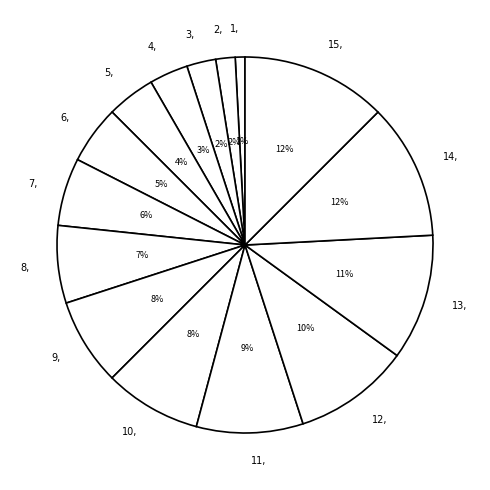

Is it true that 7, is 6% of the pie?

True